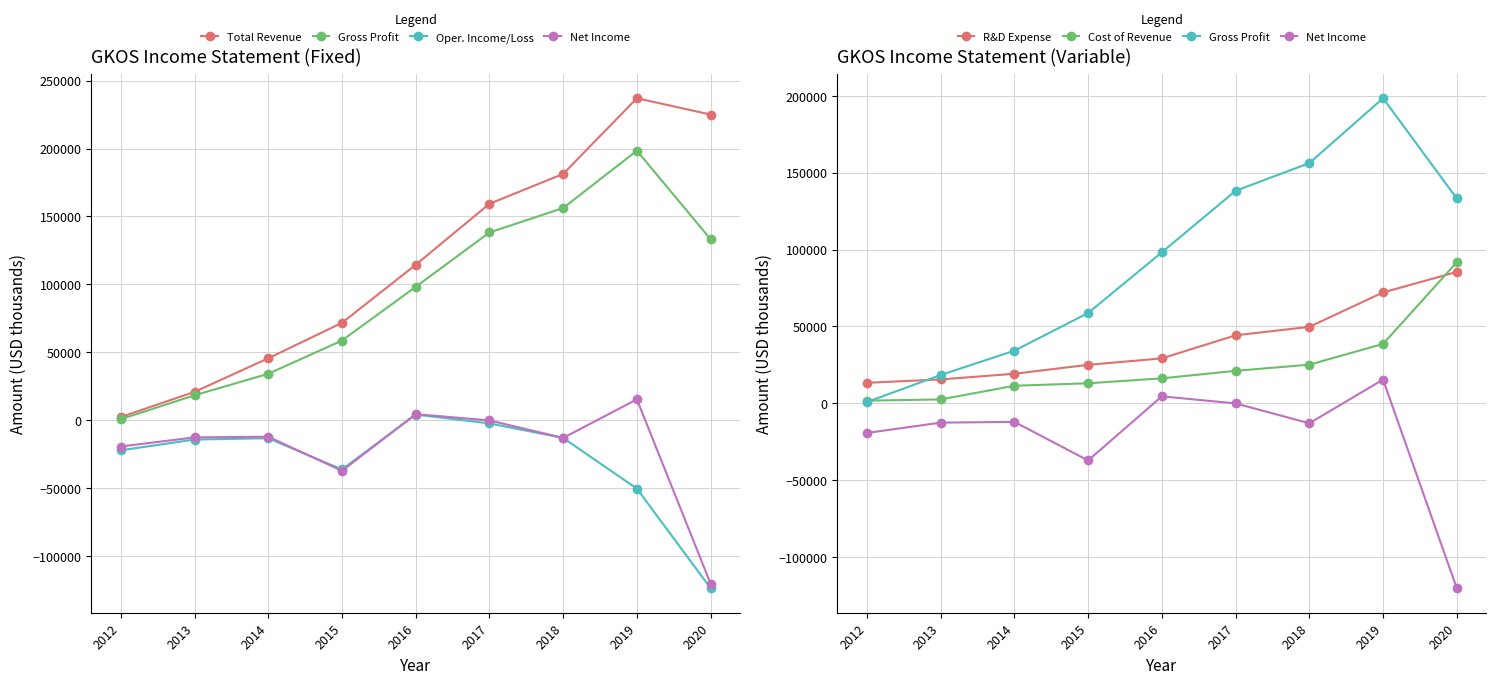

Which series has the widest spread of values?

Total Revenue